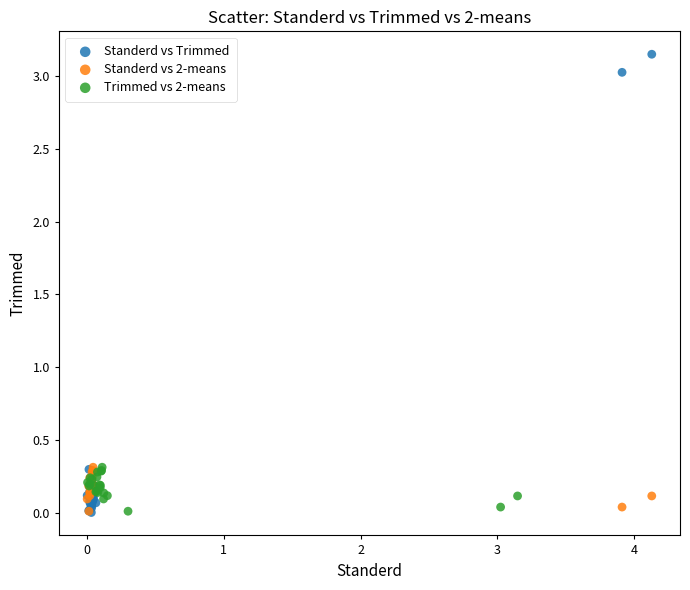

Which series reaches the maximum Y coordinate?

Standerd vs Trimmed